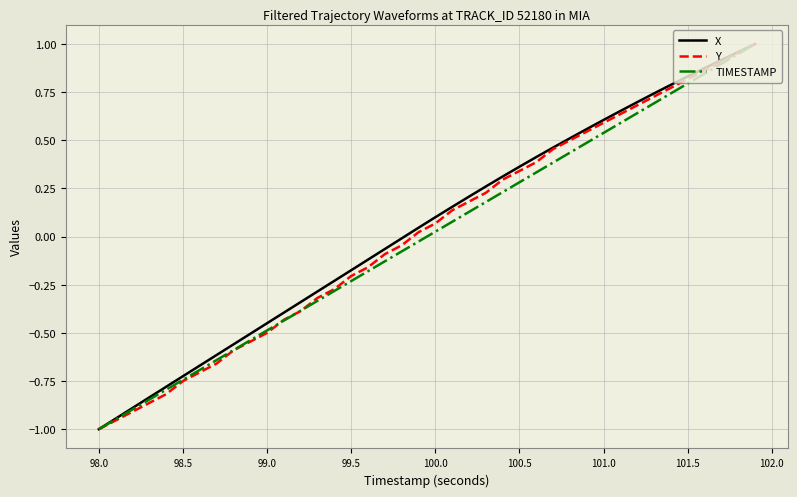

Reading right to left, list all the values displayed in this chart.

X: 1.0	1.0	0.9	0.9	0.8	0.8	0.7	0.7	0.7	0.6	0.6	0.5	0.5	0.4	0.4	0.3	0.3	0.2	0.2	0.1	0.0	-0.0	-0.1	-0.1	-0.2	-0.2	-0.3	-0.3	-0.4	-0.4	-0.5	-0.6	-0.6	-0.7	-0.7	-0.8	-0.8	-0.9	-0.9	-1.0
Y: 1.0	1.0	0.9	0.9	0.8	0.8	0.7	0.7	0.6	0.6	0.5	0.5	0.5	0.4	0.3	0.3	0.2	0.2	0.1	0.1	0.0	-0.0	-0.1	-0.2	-0.2	-0.3	-0.3	-0.4	-0.4	-0.5	-0.5	-0.6	-0.7	-0.7	-0.8	-0.8	-0.9	-0.9	-1.0	-1.0
TIMESTAMP: 1.0	0.9	0.9	0.8	0.8	0.7	0.7	0.6	0.6	0.5	0.5	0.4	0.4	0.3	0.3	0.2	0.2	0.1	0.1	0.0	-0.0	-0.1	-0.1	-0.2	-0.2	-0.3	-0.3	-0.4	-0.4	-0.5	-0.5	-0.6	-0.6	-0.7	-0.7	-0.8	-0.8	-0.9	-0.9	-1.0